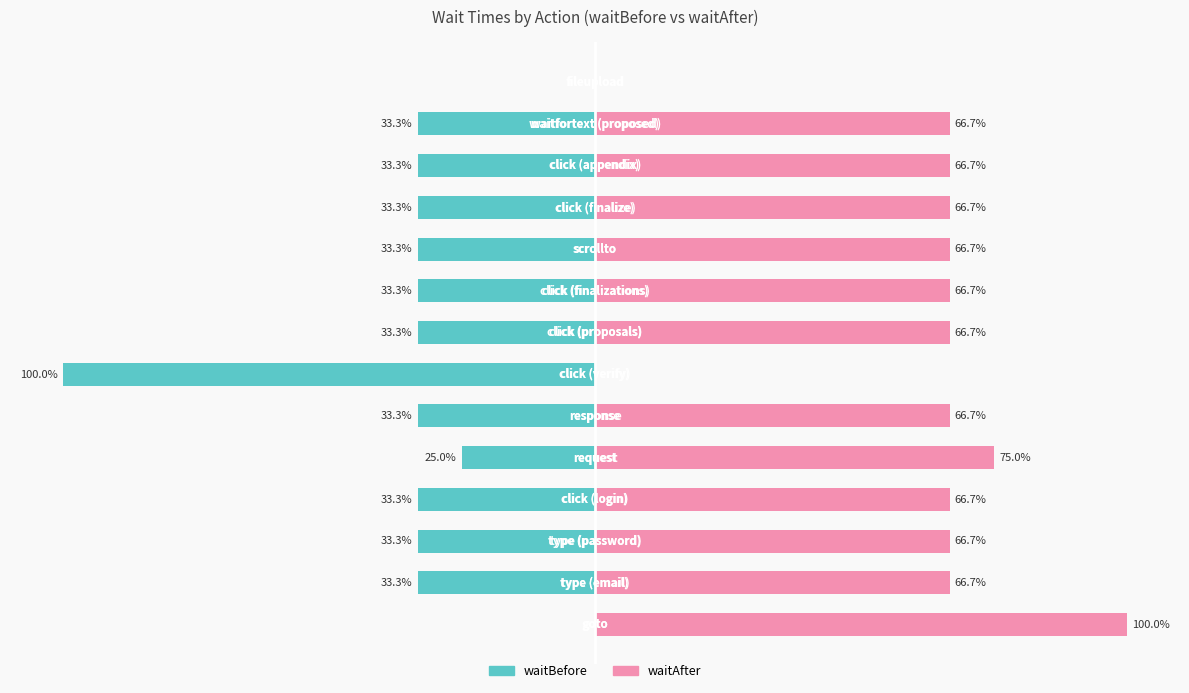

The waitAfter series shows 92.6 at 11. True or false?

False